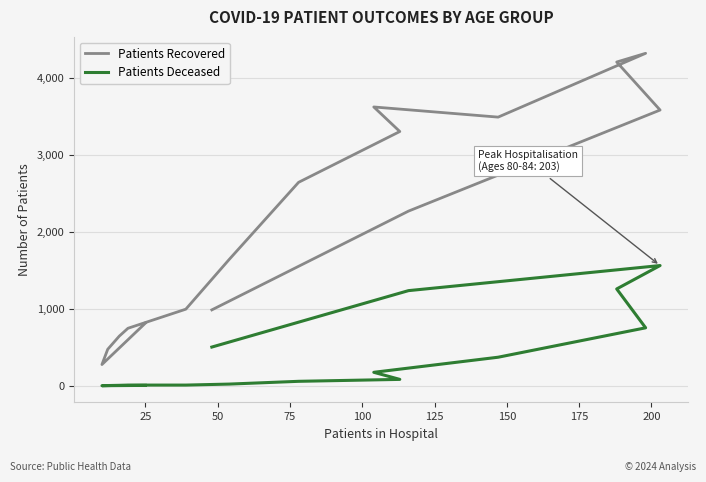

Count the number of categories in the chart.

16